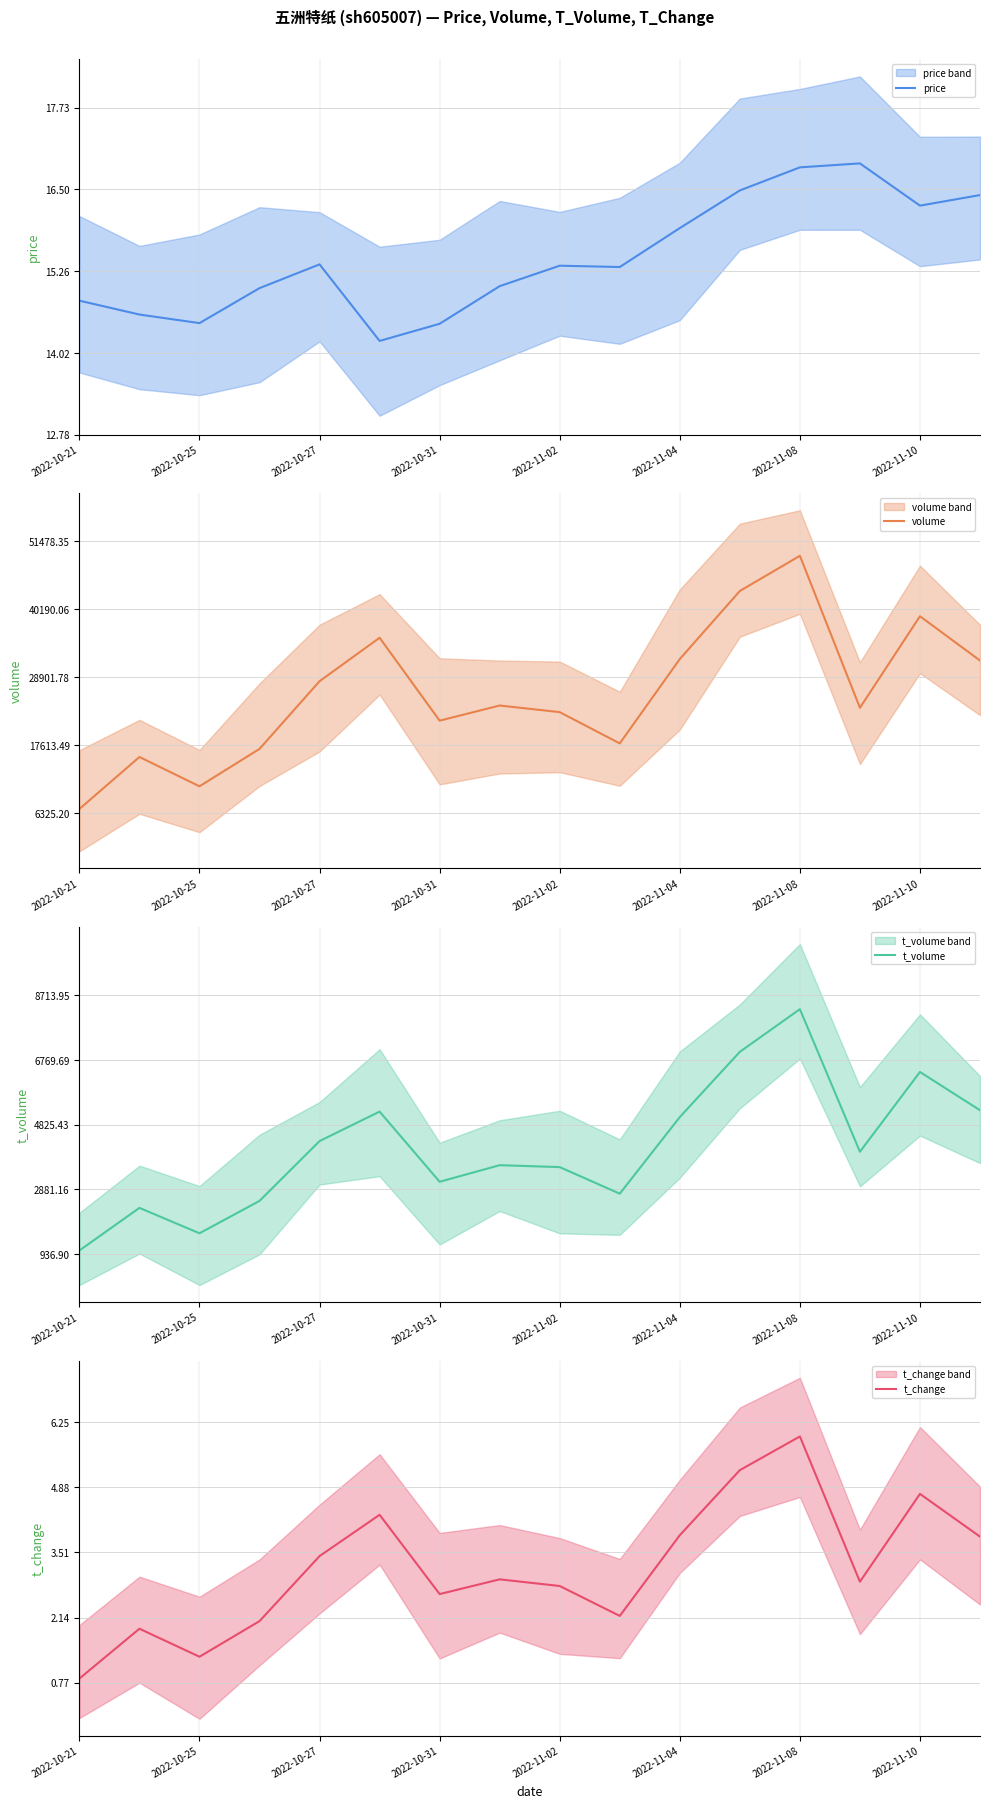

Rank the series by their maximum value, from highest to lowest.

volume, t_volume, price, t_change